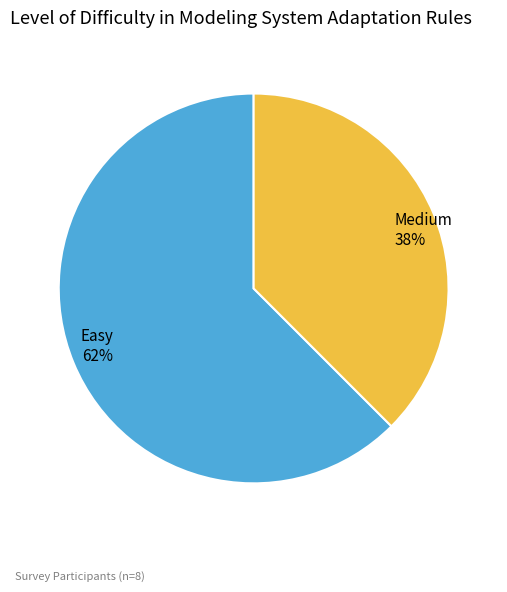

How many segments does this pie chart have?

2